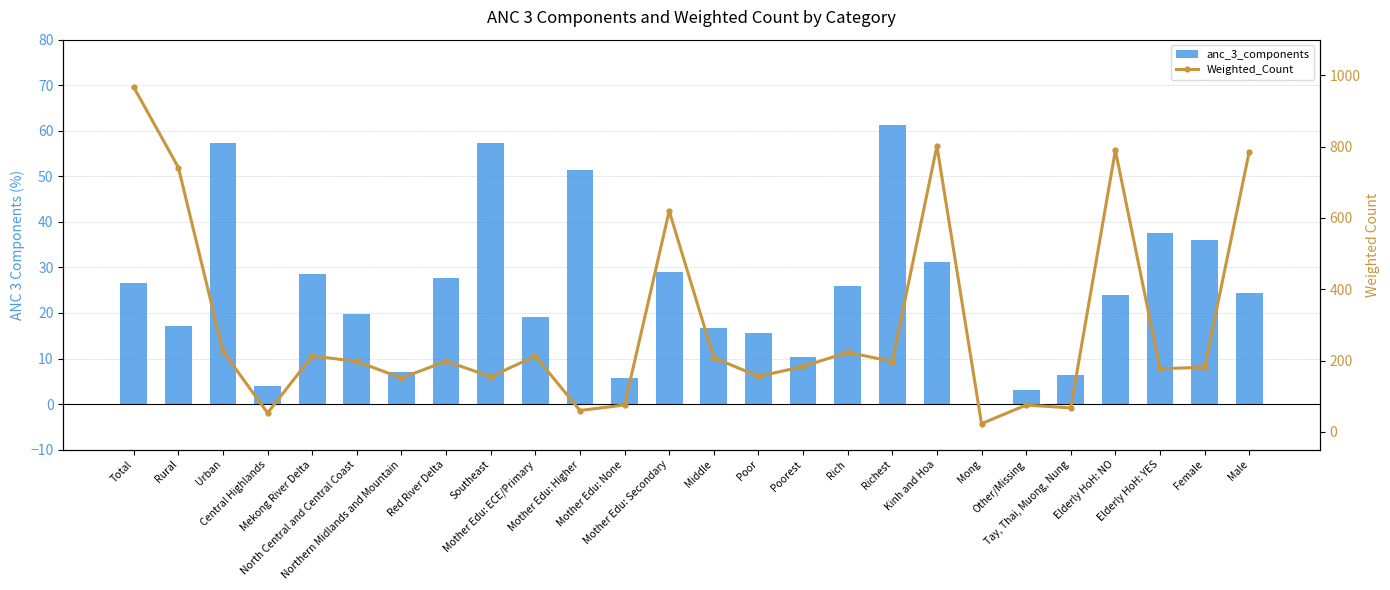

The value of Weighted_Count at Poor is 155.4. True or false?

True